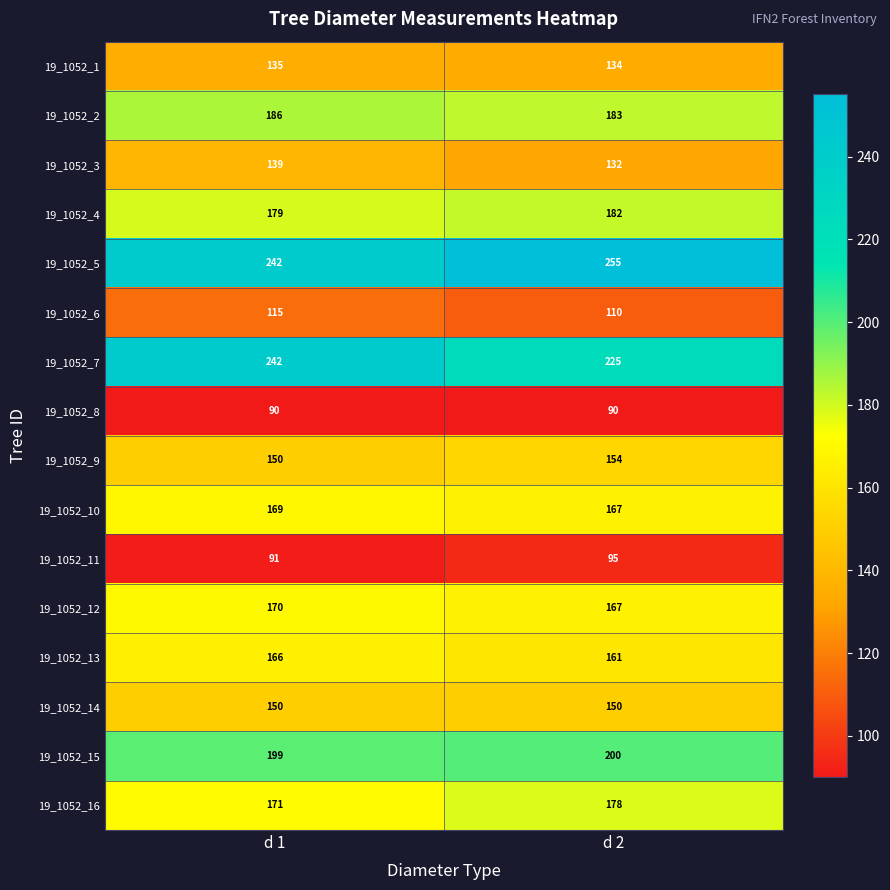

Where is 19_1052_5 nearest to the value 248?

d 1